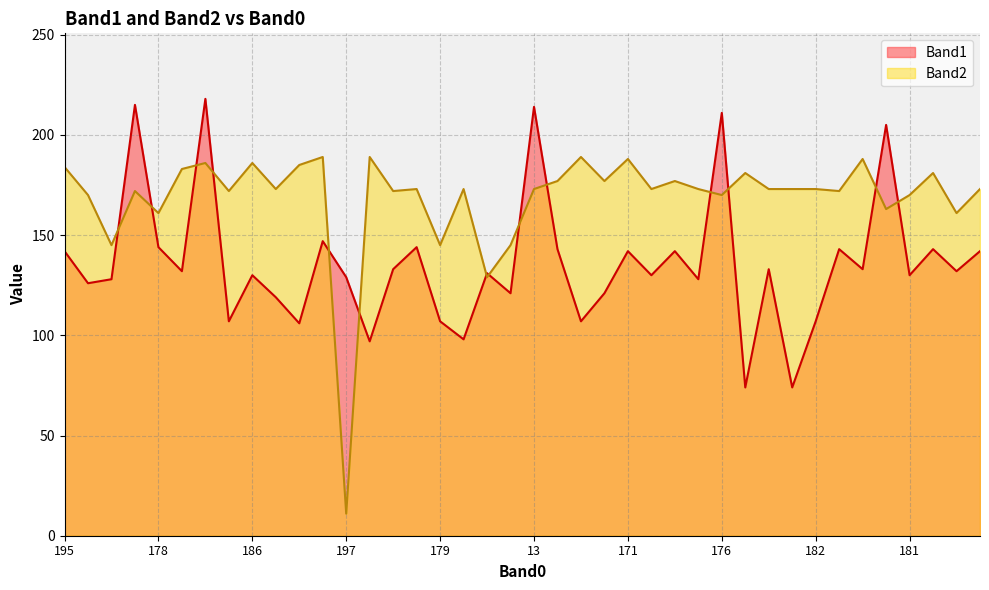

At how many categories does at least one series exceed 60?

40